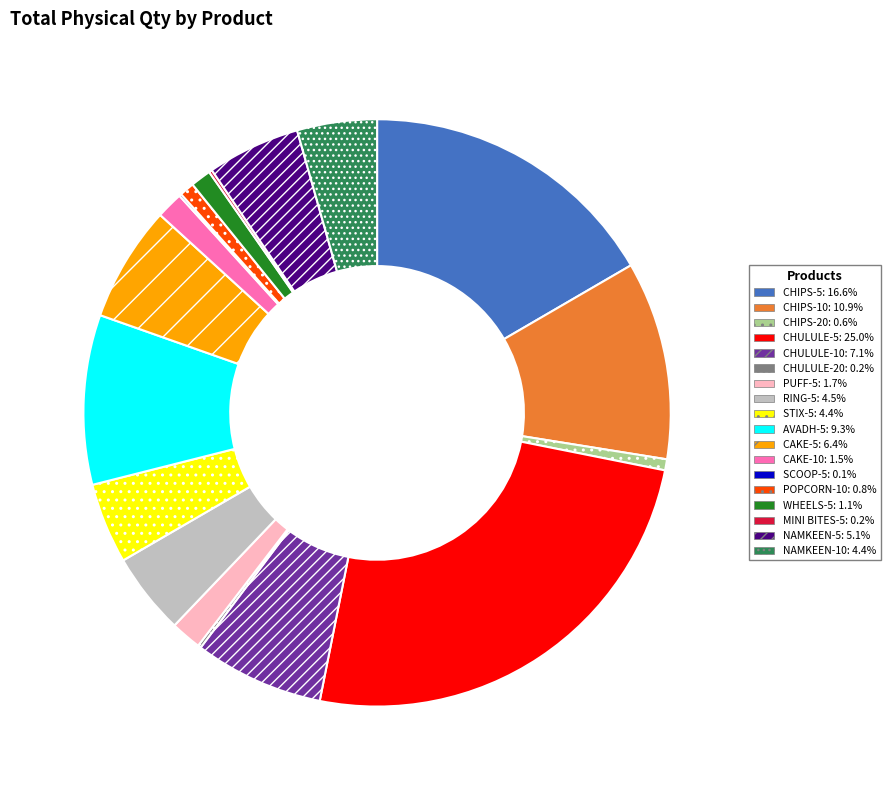

Is there any slice that represents more than half of the pie?

No